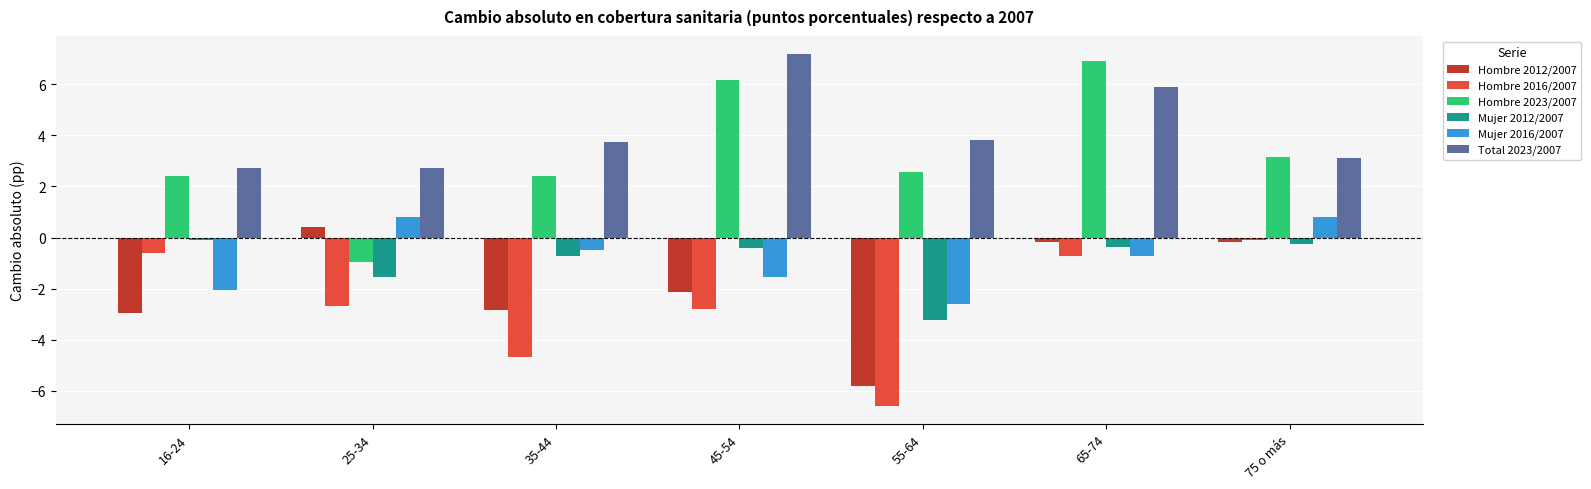

Is the value of Mujer 2012/2007 at 65-74 greater than the value of Total 2023/2007 at 25-34?

No